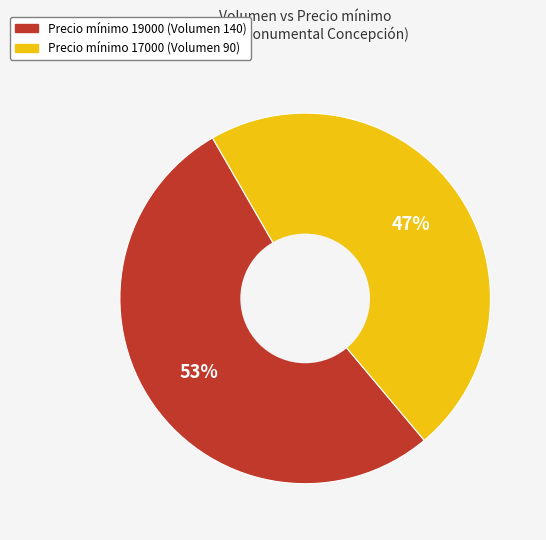

Does any single category account for the majority?

Yes